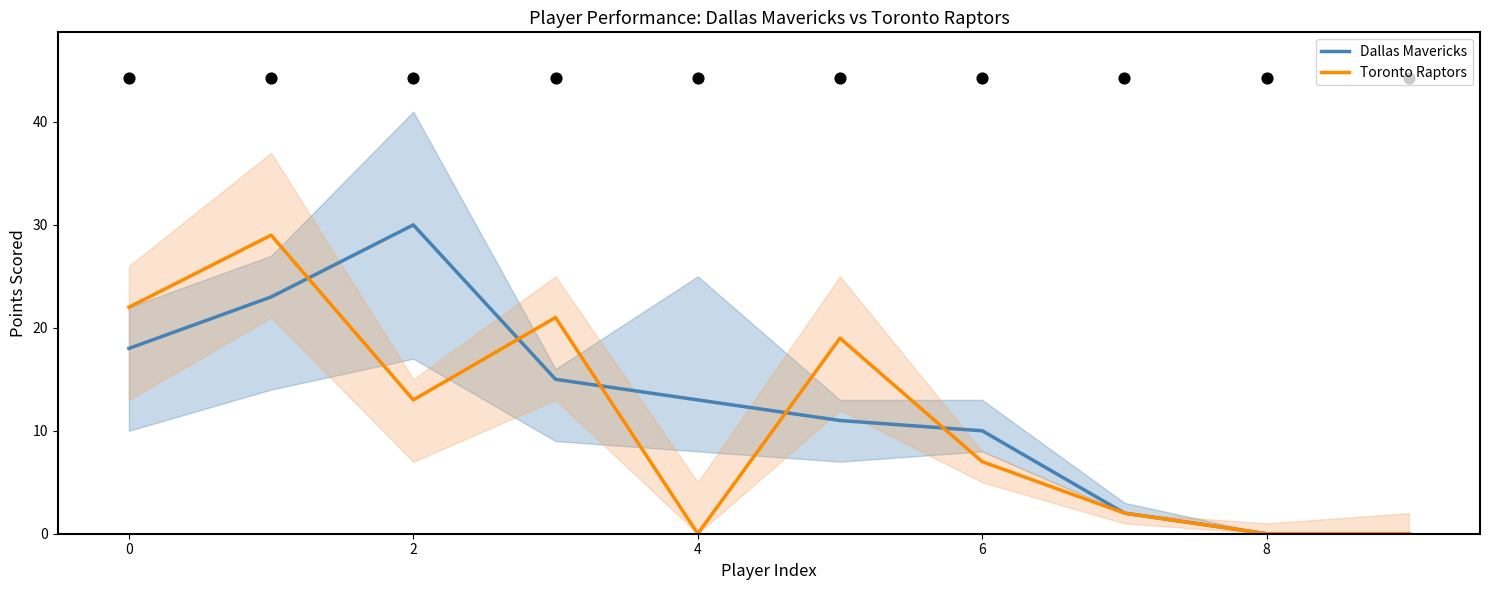

Which series contains the highest Y value?

Dallas Mavericks